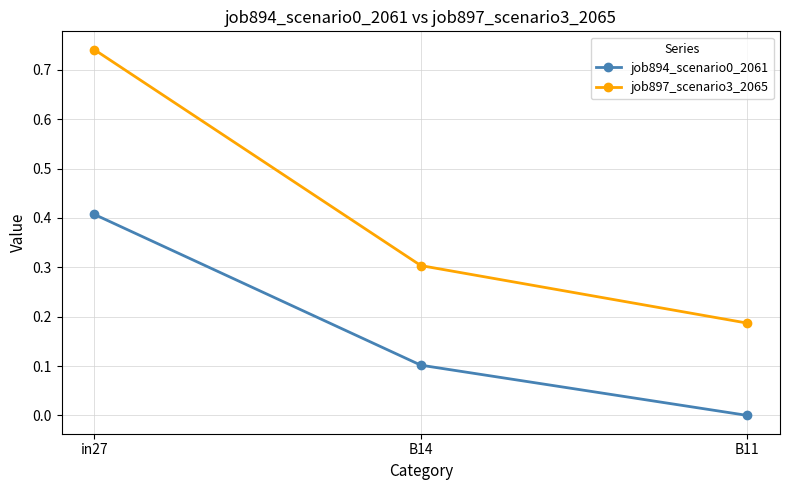

Which series has the largest range (max minus min)?

job897_scenario3_2065